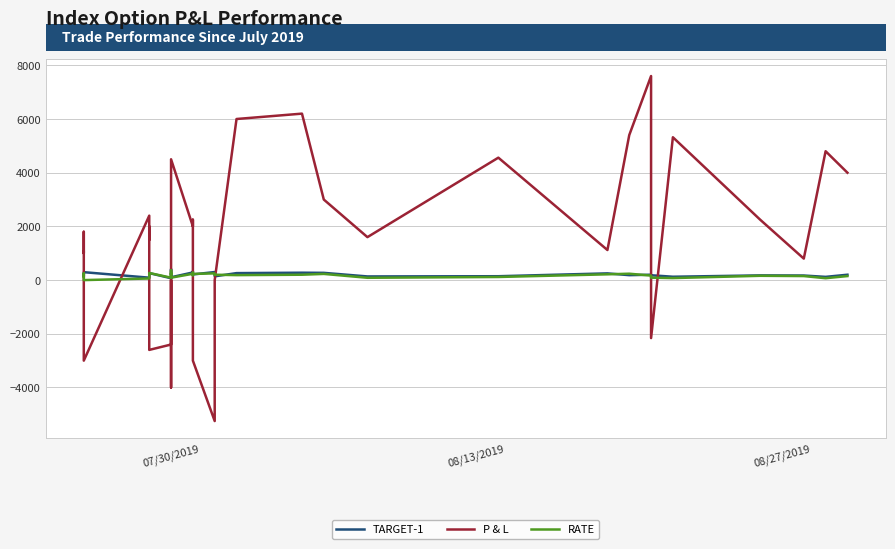

What is the value of the RATE point at the 34th from the left?

150